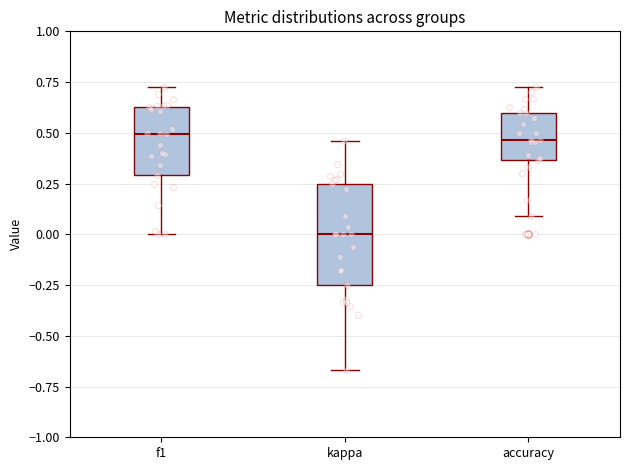

Where does the upper whisker of the box for accuracy end on the y-axis? The values are not printed on the chart, so give them approximately, as read against the axis.

0.75